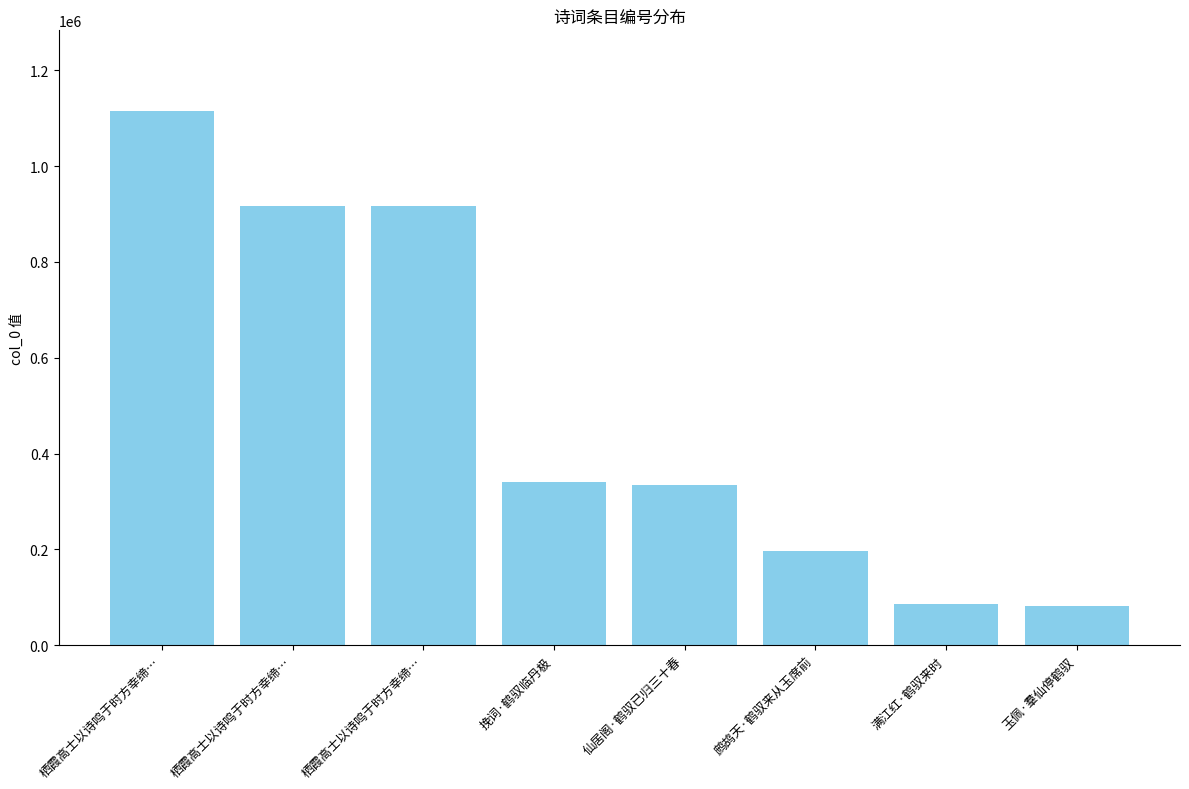

What is the value of the 4th bar from the left?

340756